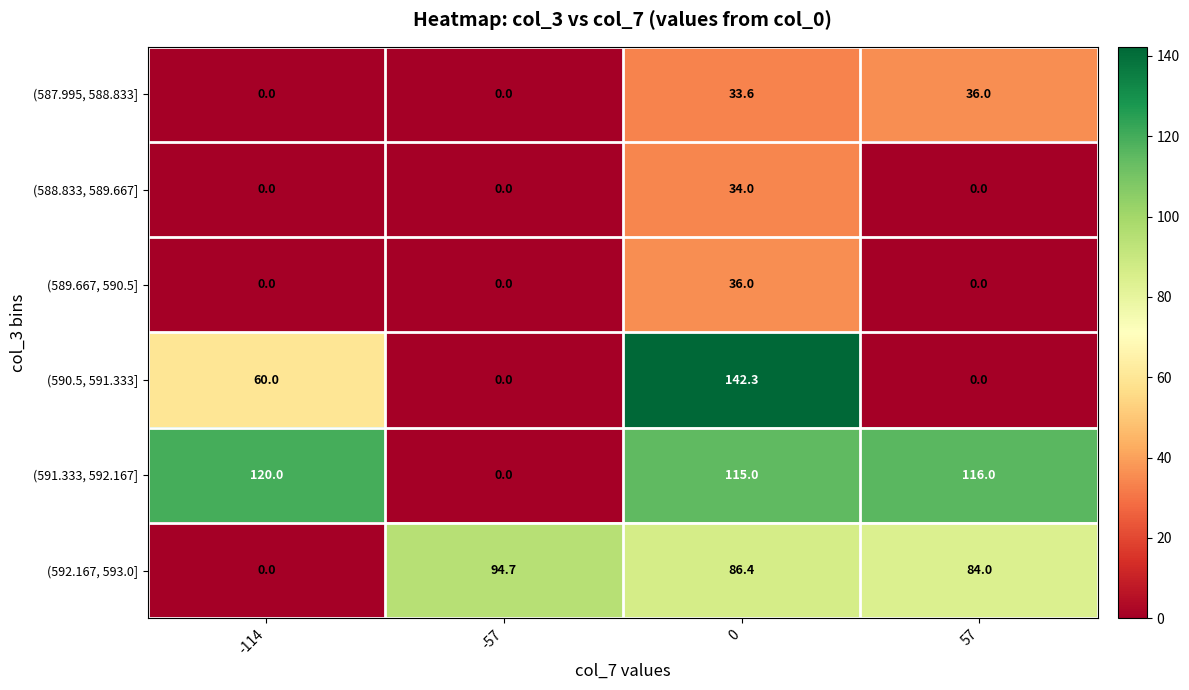

Reading left to right, list all the values displayed in this chart.

(587.995, 588.833]: 0.0	0.0	33.6	36.0
(588.833, 589.667]: 0.0	0.0	34.0	0.0
(589.667, 590.5]: 0.0	0.0	36.0	0.0
(590.5, 591.333]: 60.0	0.0	142.3	0.0
(591.333, 592.167]: 120.0	0.0	115.0	116.0
(592.167, 593.0]: 0.0	94.7	86.4	84.0